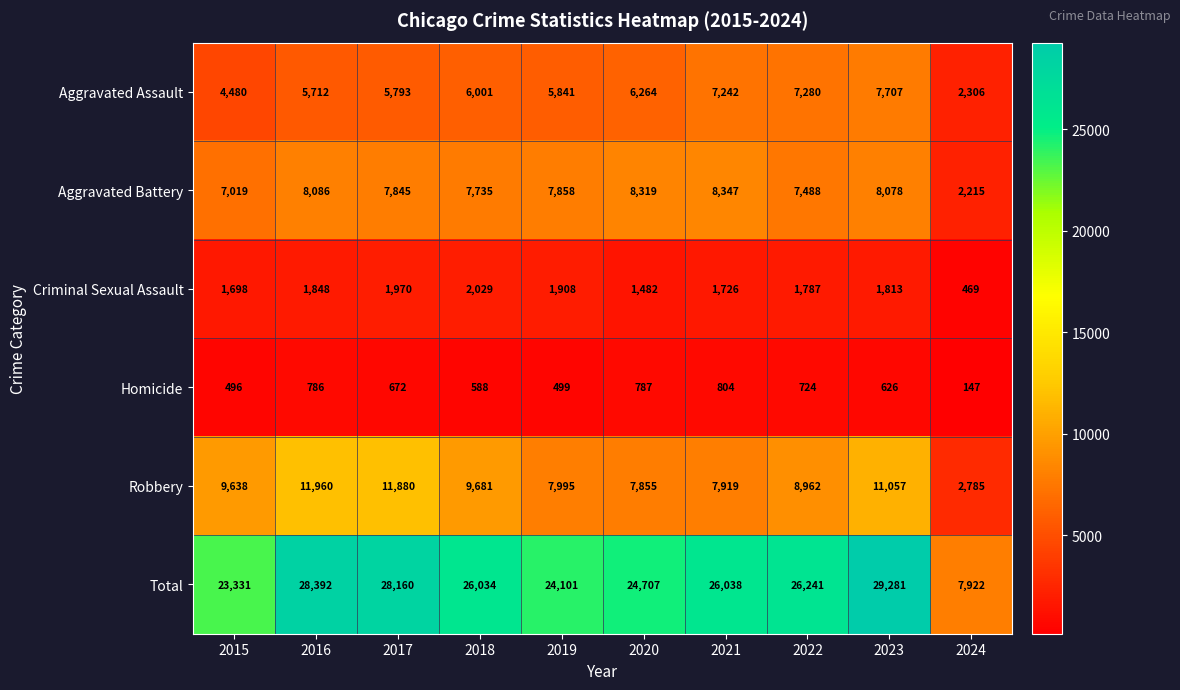

What is the minimum value shown in the chart?

147